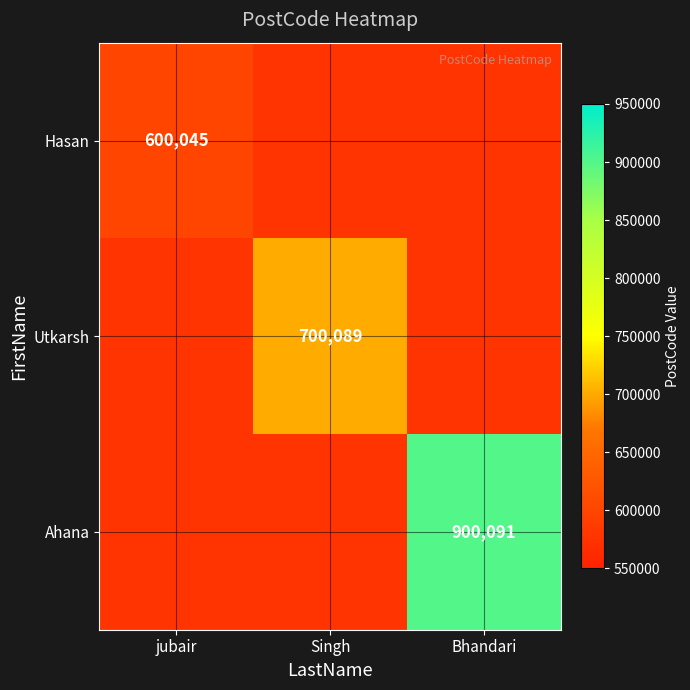

At which label is Hasan closest to 600045?

jubair